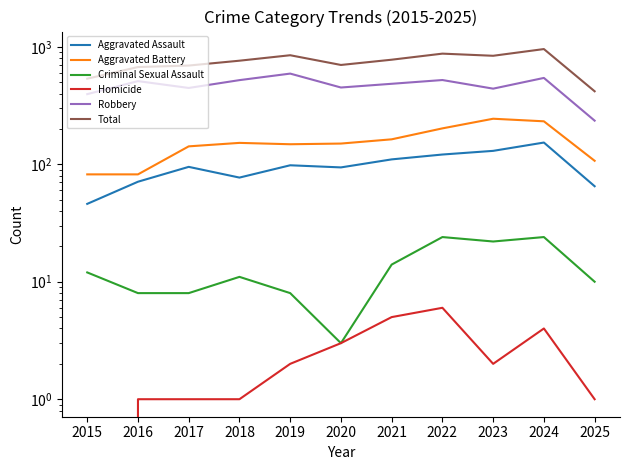

What is the difference between the second highest and minimum values in the Criminal Sexual Assault series?

21